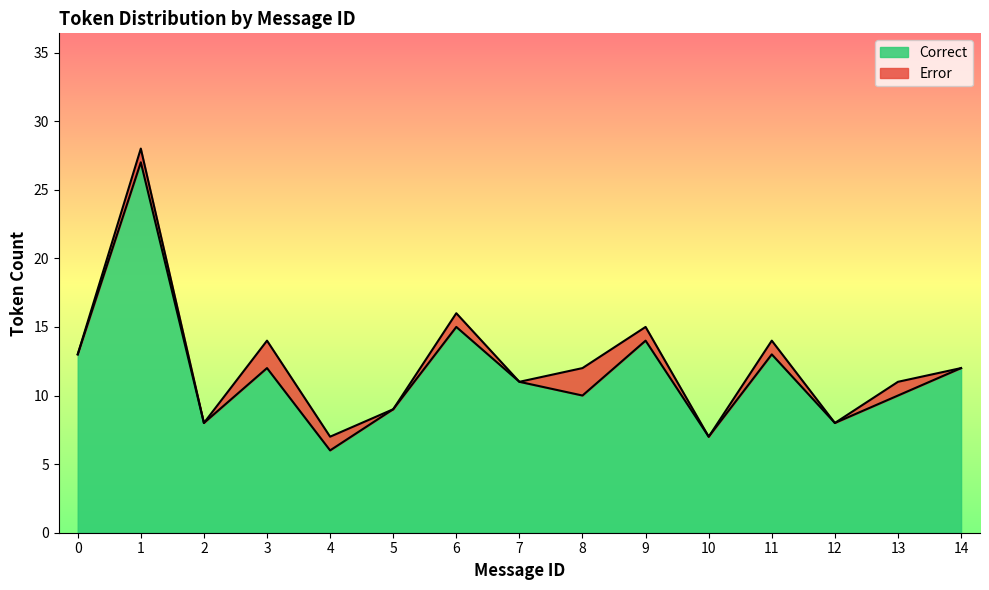

Reading left to right, transcribe all the data shown in this chart.

13	27	8	12	6	9	15	11	10	14	7	13	8	10	12